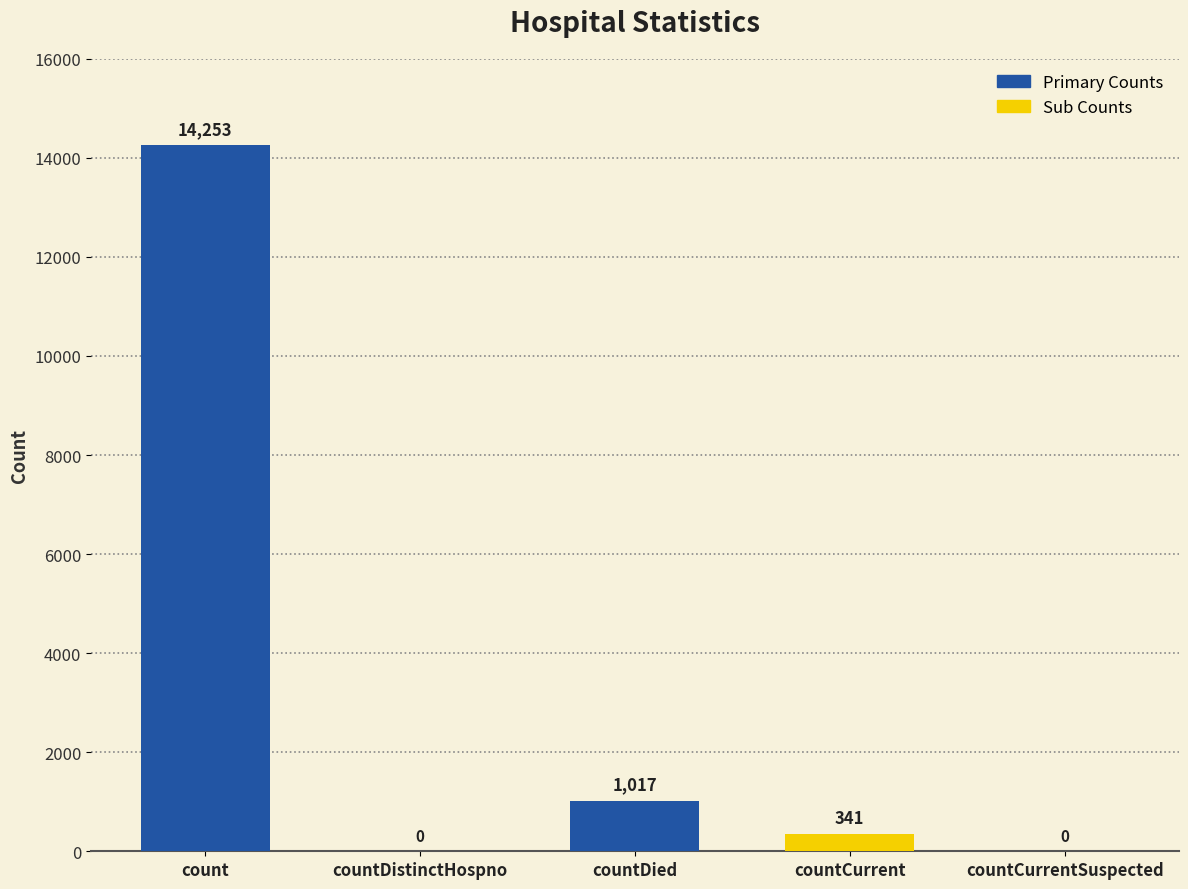

Reading right to left, what are all the values shown in this chart?

0	341	1017	0	14253